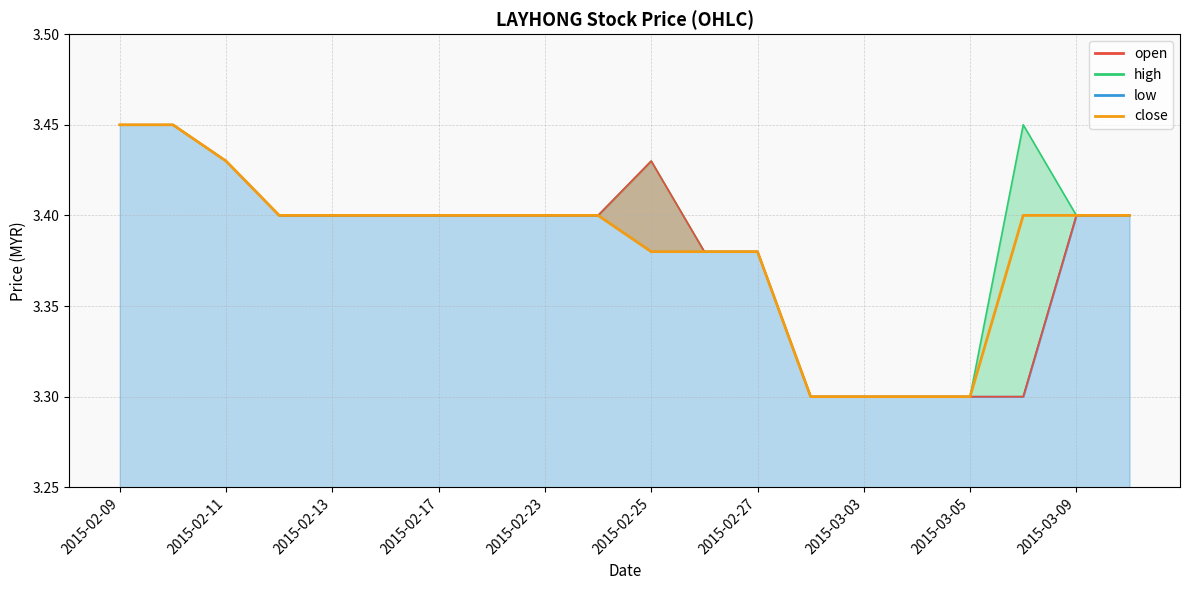

What is the difference between the maximum and minimum values?

0.2